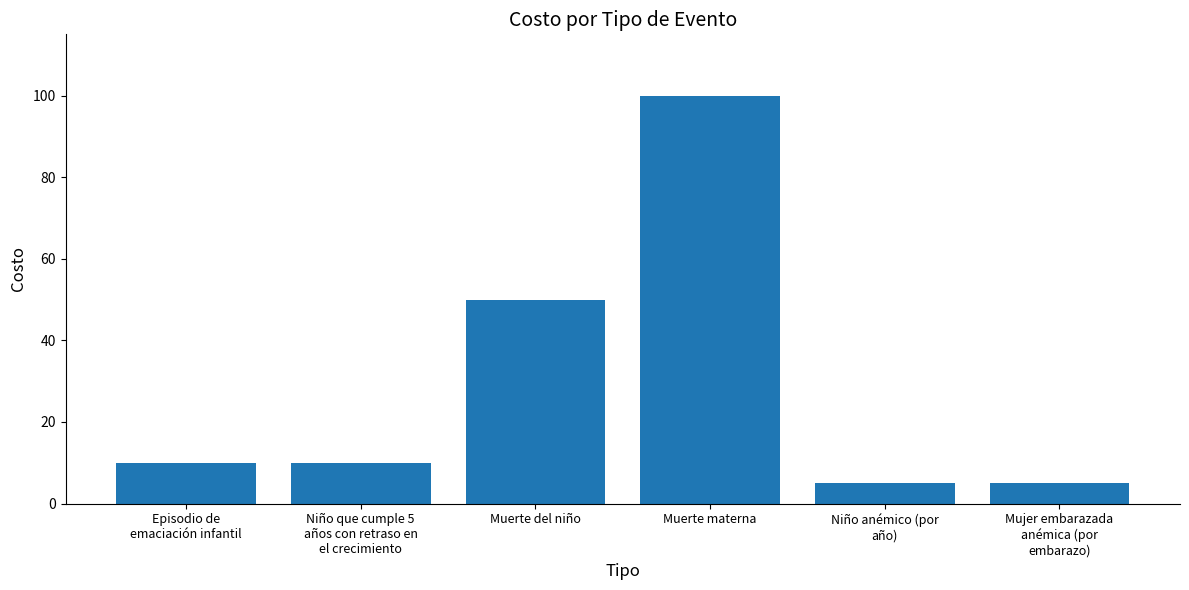

How many bars are there in total?

6